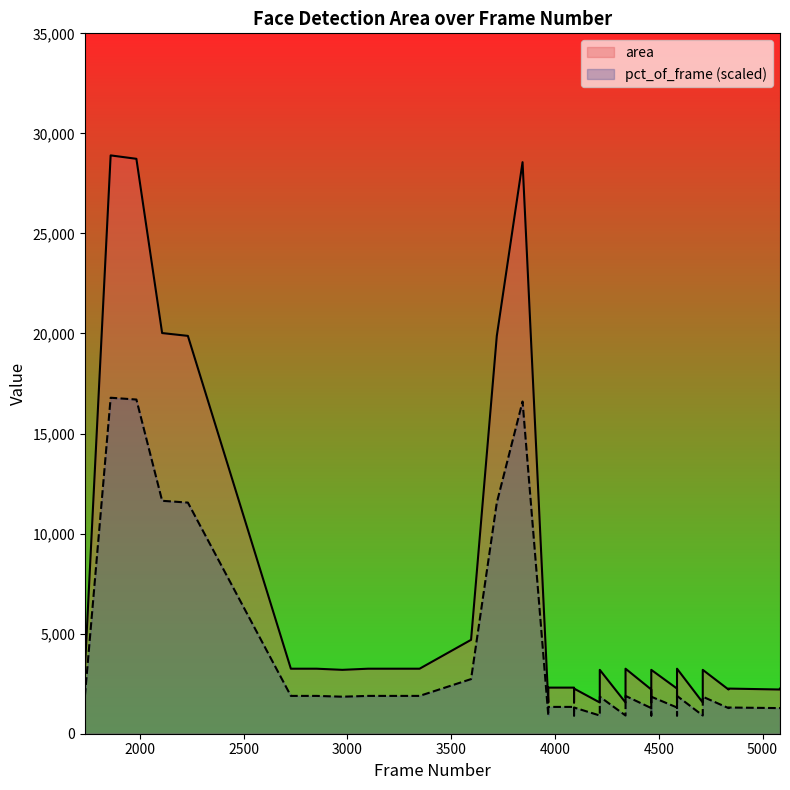

What is the value of the area point at the 13th from the left?

4692